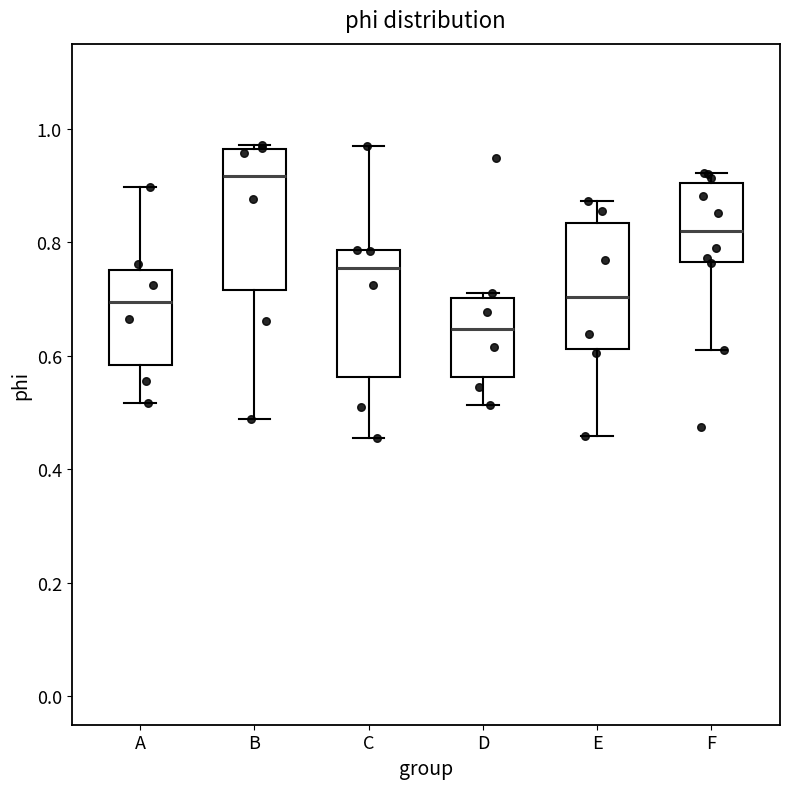

Reading left to right, read every box against the y-axis: the position of its median line, the range the box covers, and the ends of its whiskers. The values are not printed on the chart, so give them approximately, as read against the axis.

A: median 0.70, box 0.58 to 0.76, whiskers 0.52 to 0.90
B: median 0.92, box 0.72 to 0.96, whiskers 0.48 to 0.98
C: median 0.76, box 0.56 to 0.78, whiskers 0.46 to 0.96
D: median 0.64, box 0.56 to 0.70, whiskers 0.52 to 0.72
E: median 0.70, box 0.62 to 0.84, whiskers 0.46 to 0.88
F: median 0.82, box 0.76 to 0.90, whiskers 0.60 to 0.92